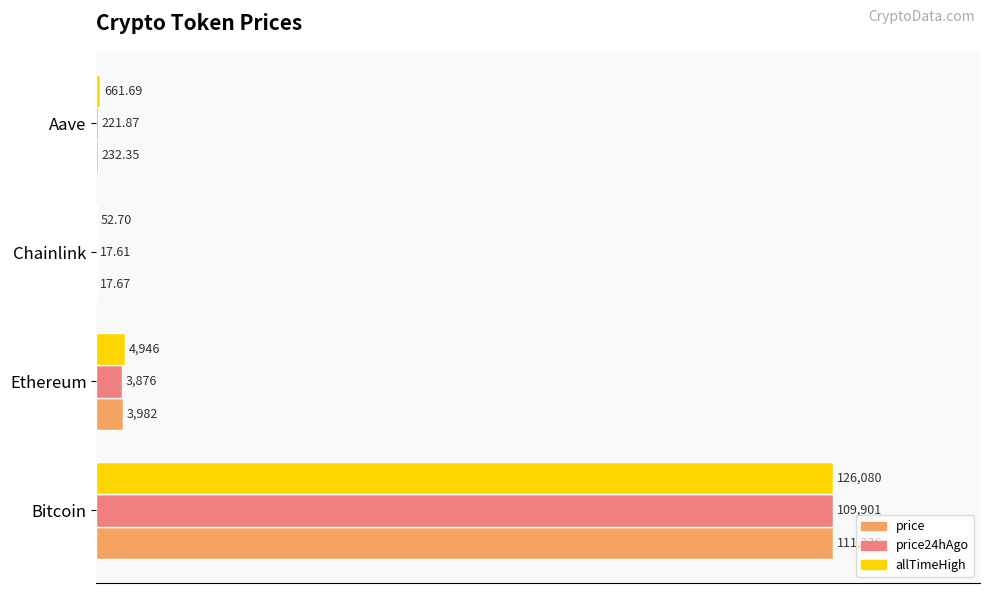

What are all the series names shown in the legend?

price, price24hAgo, allTimeHigh